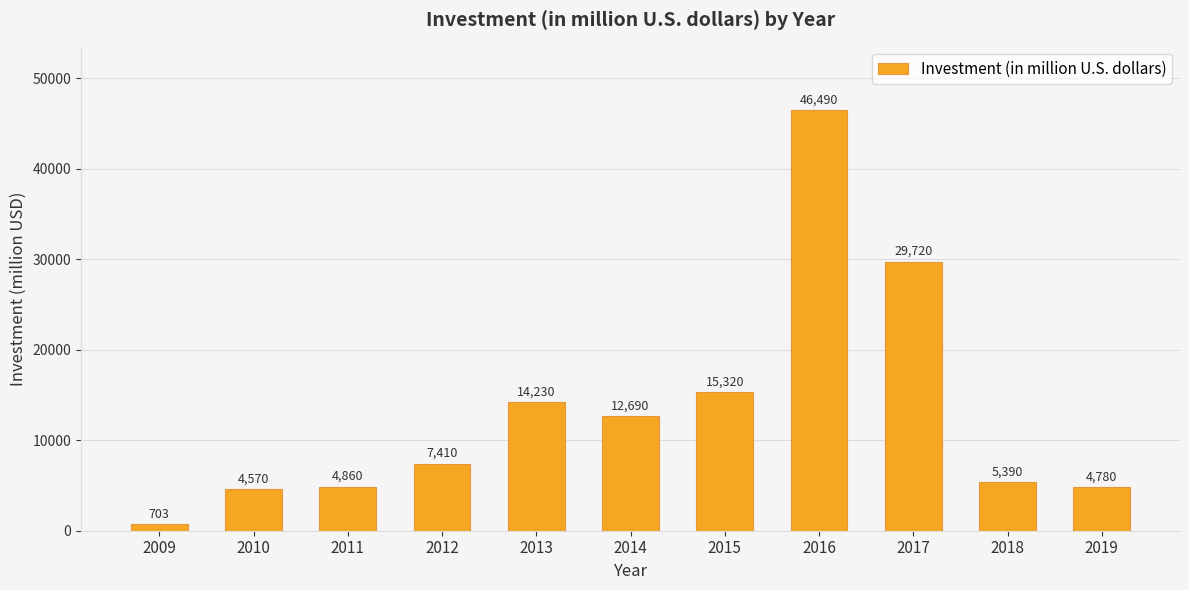

What is the average value?

13288